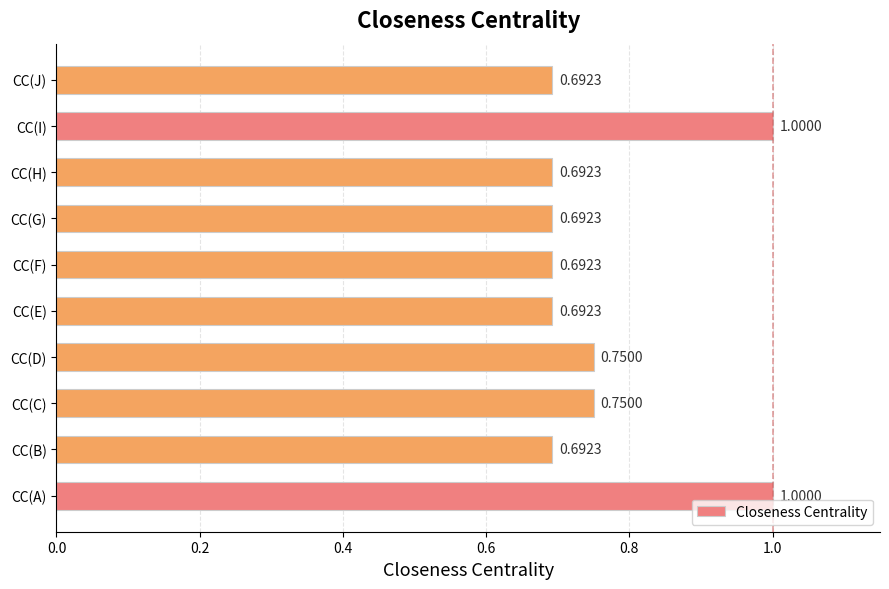

Does the chart contain any negative values?

No